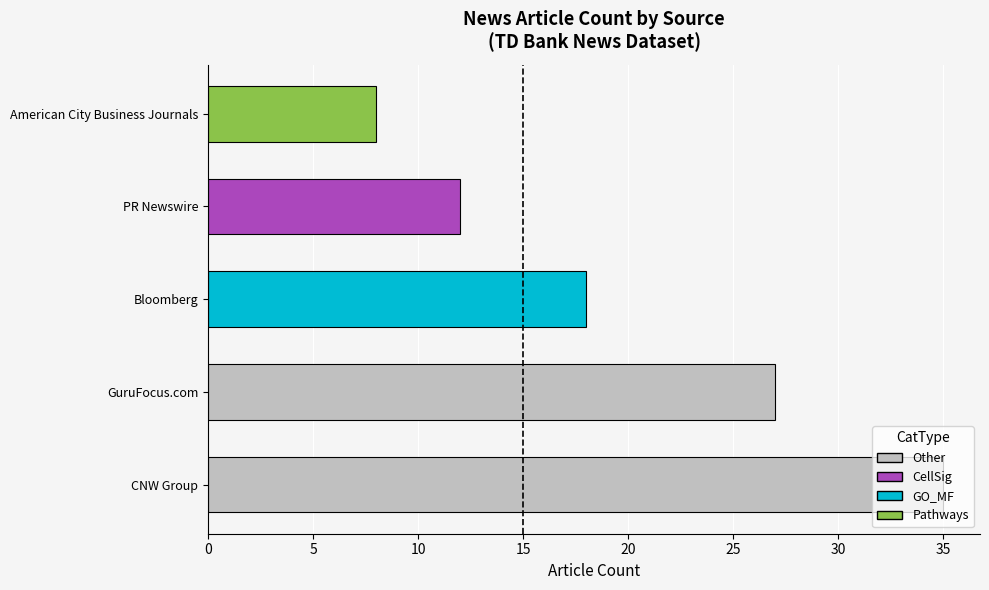

Count the number of data series in this chart.

1